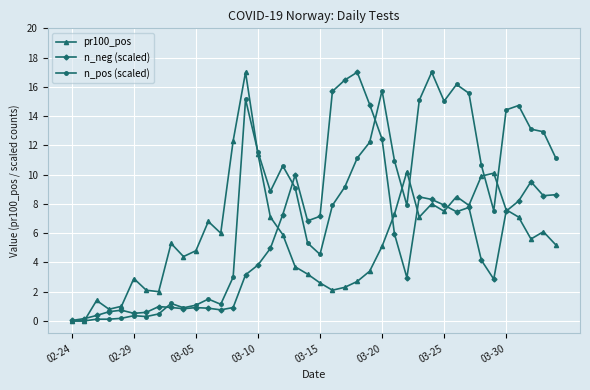

What is the value of the n_pos (scaled) point at the 22nd from the left?

7.9